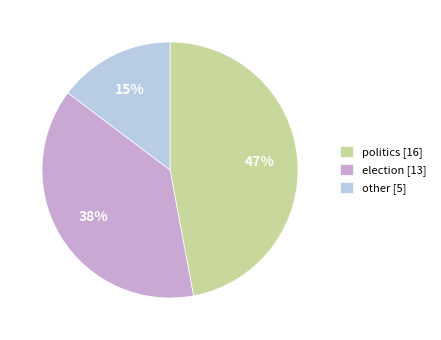

How many slices are in this pie chart?

3